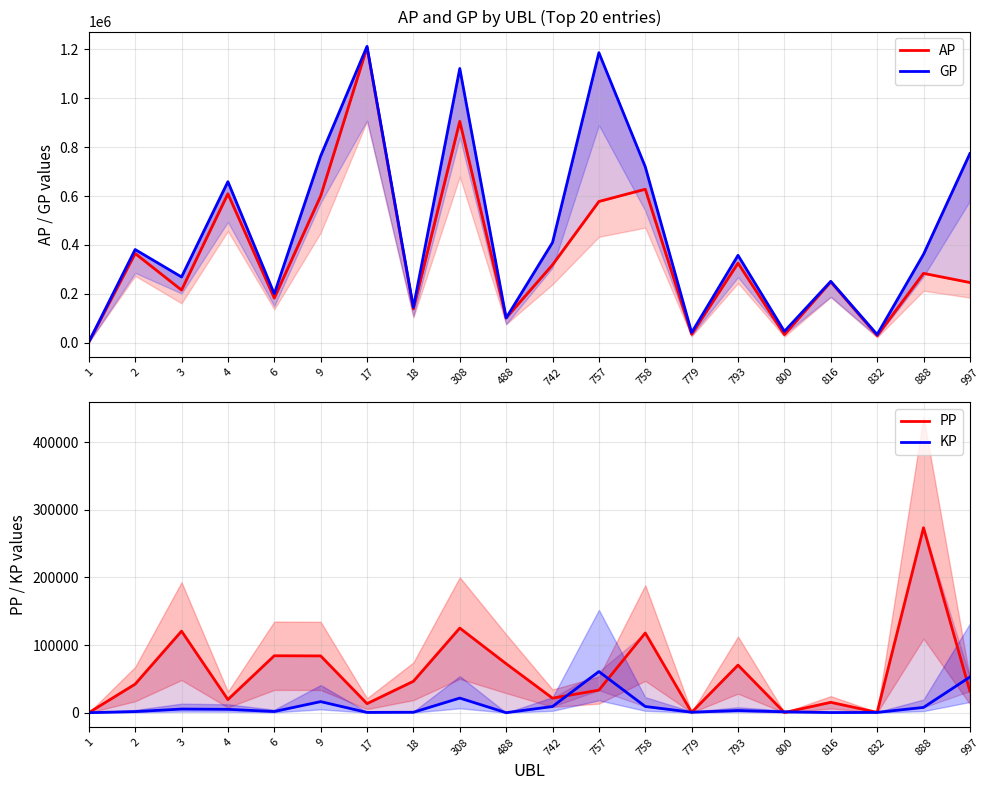

What is the greatest value displayed?

1211678.0